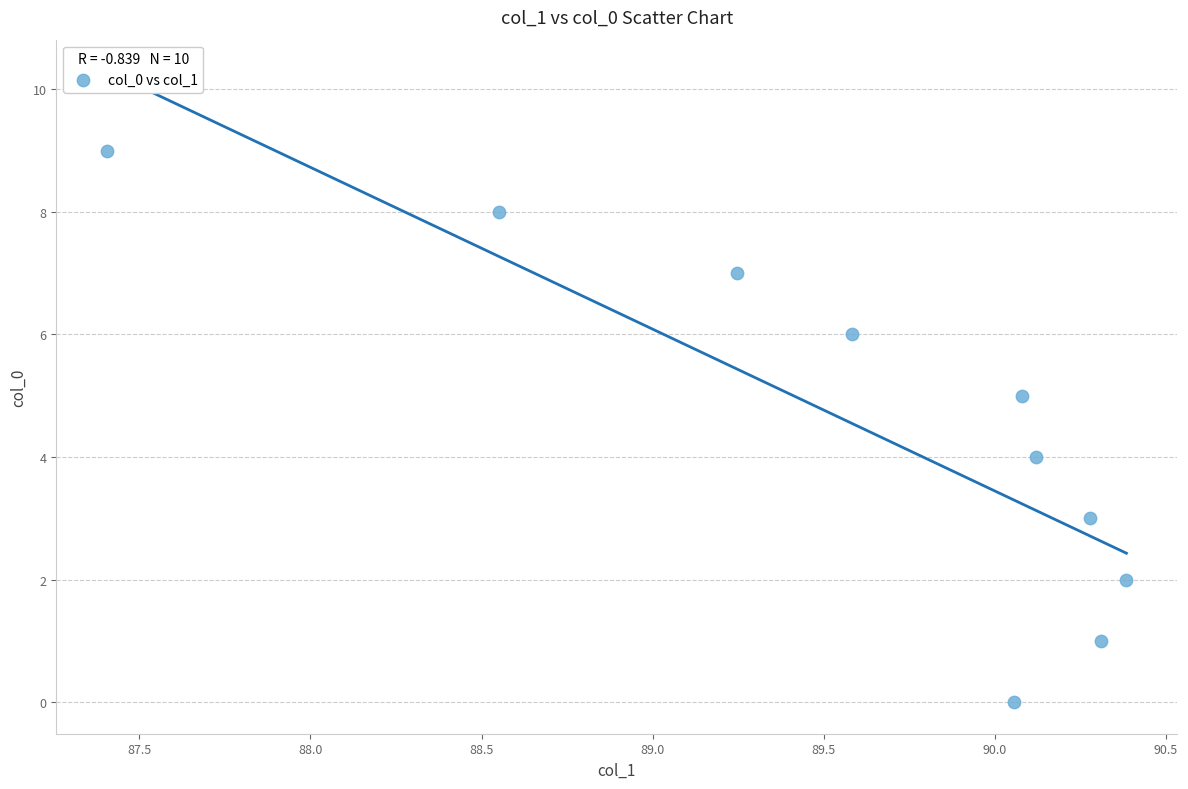

What is the range of Y values (max minus min)?

9